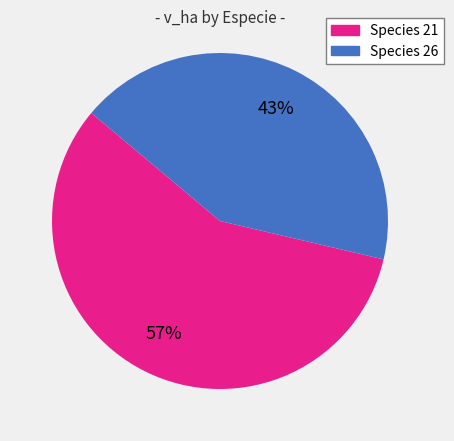

What is the smallest slice in the pie chart?

Species 26